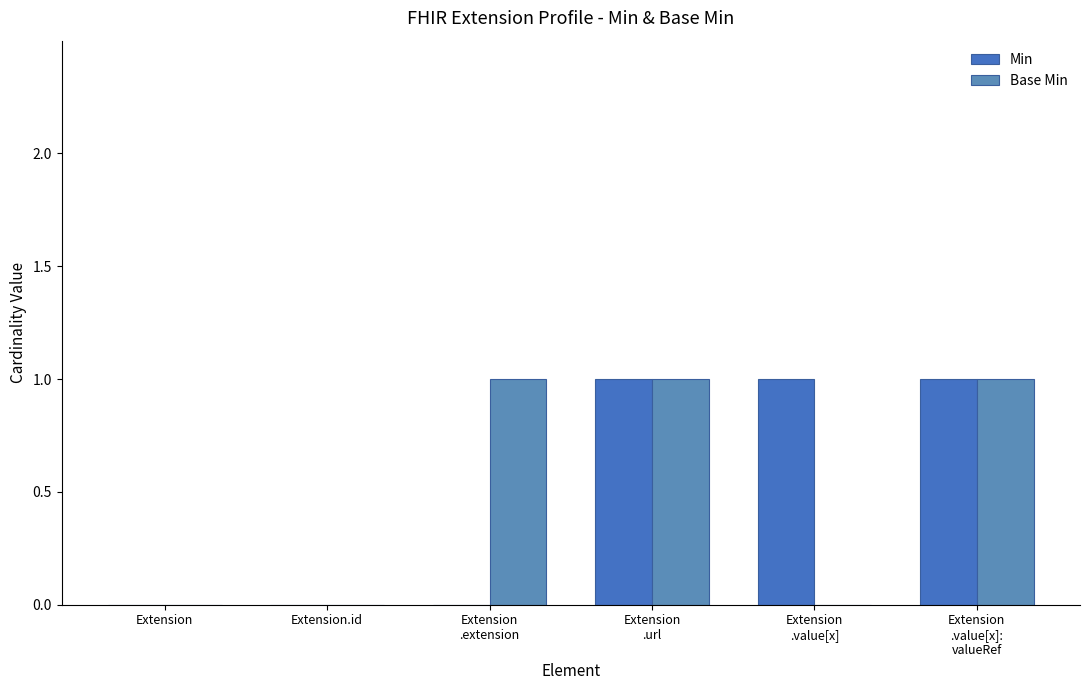

What are all the series names shown in the legend?

Min, Base Min